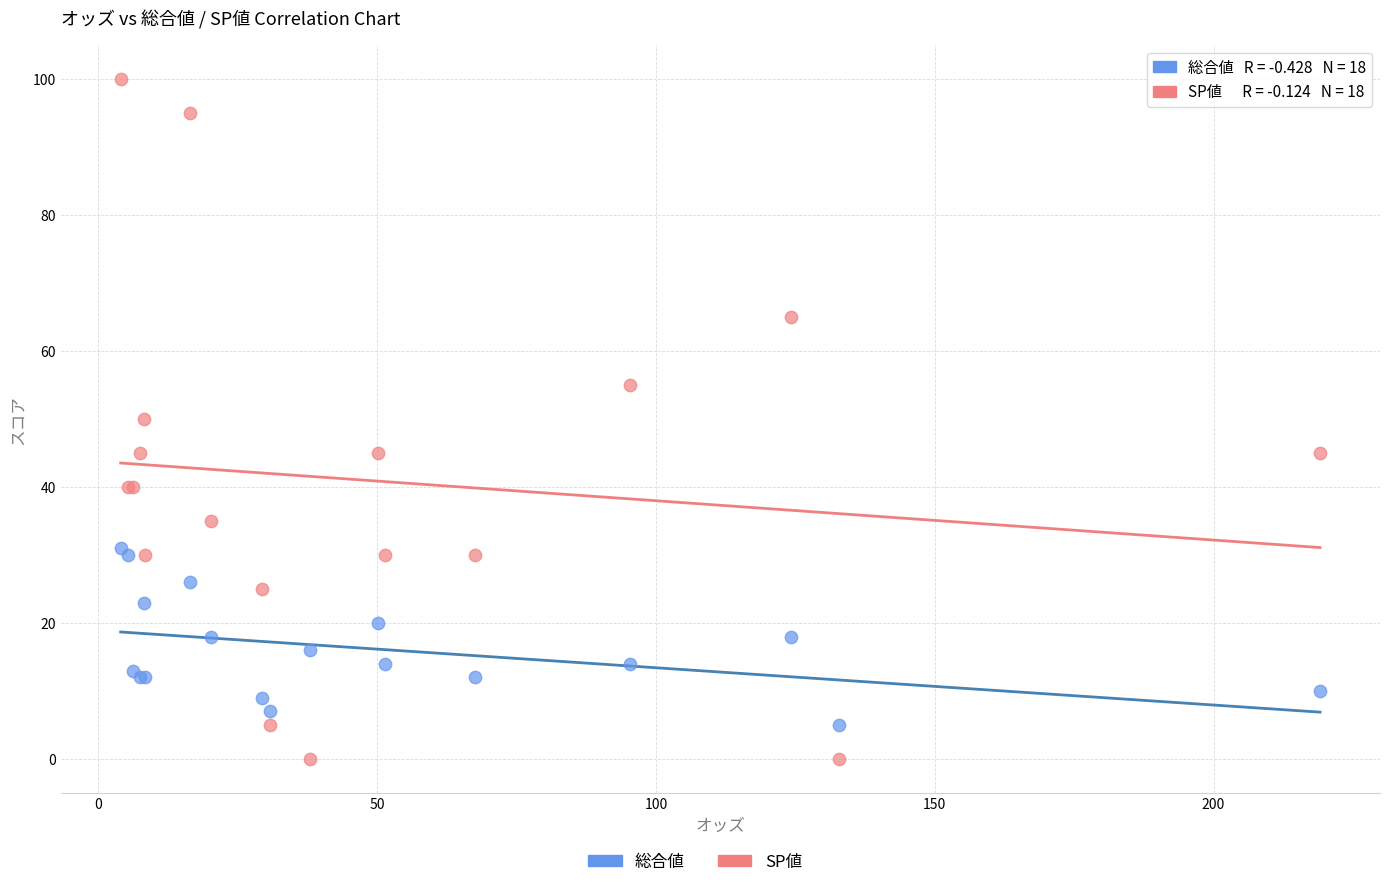

Which series reaches the maximum Y coordinate?

SP値